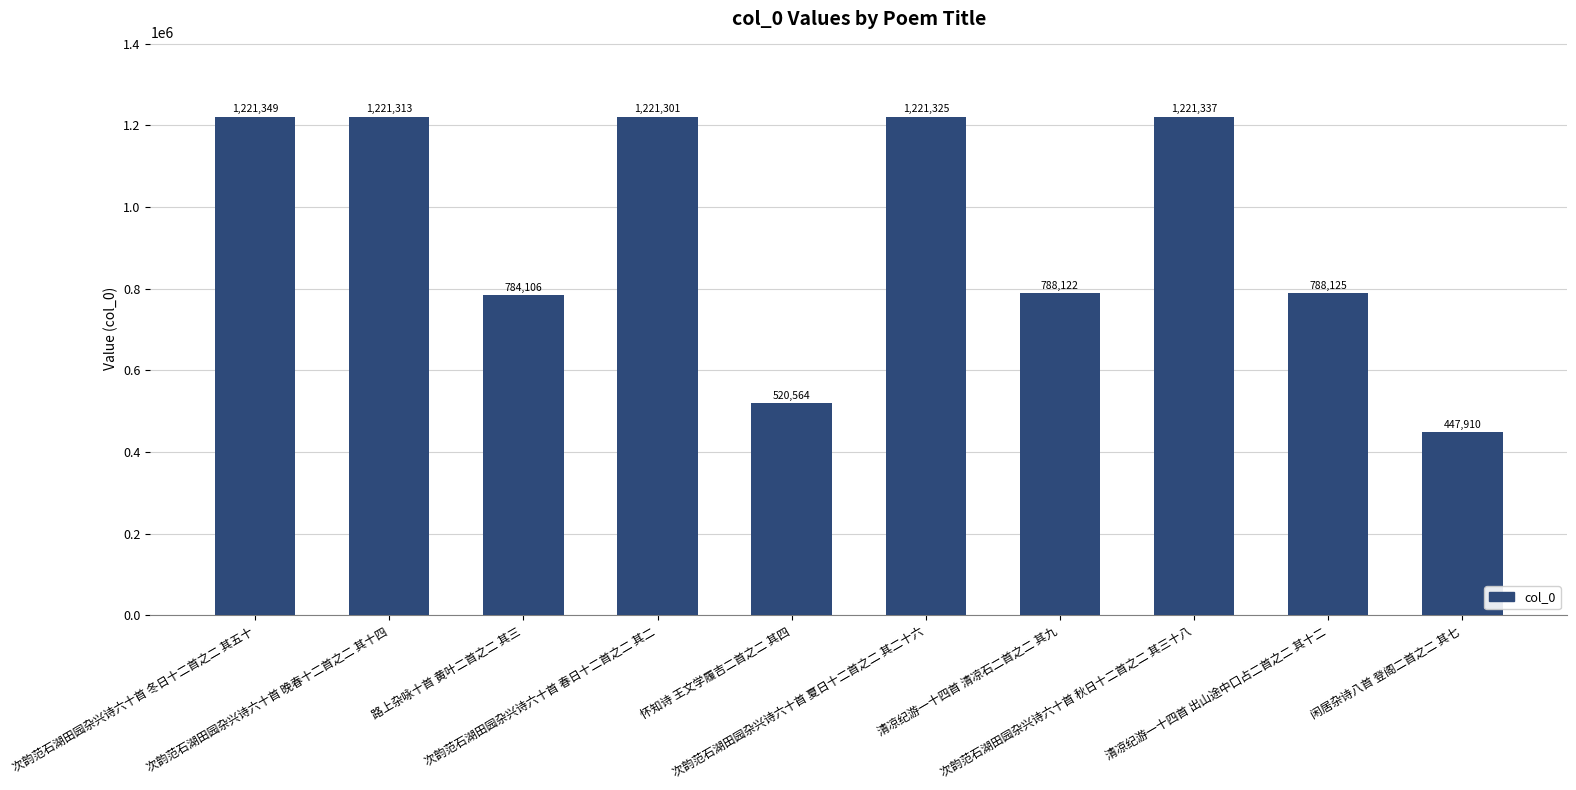

List the labels in order of value, smallest first.

闲居杂诗八首 登阁二首之二 其七, 怀知诗 王文学履吉二首之二 其四, 路上杂咏十首 黄叶二首之二 其三, 清凉纪游一十四首 清凉石二首之二 其九, 清凉纪游一十四首 出山途中口占二首之二 其十二, 次韵范石湖田园杂兴诗六十首 春日十二首之二 其二, 次韵范石湖田园杂兴诗六十首 晚春十二首之二 其十四, 次韵范石湖田园杂兴诗六十首 夏日十二首之二 其二十六, 次韵范石湖田园杂兴诗六十首 秋日十二首之二 其三十八, 次韵范石湖田园杂兴诗六十首 冬日十二首之二 其五十